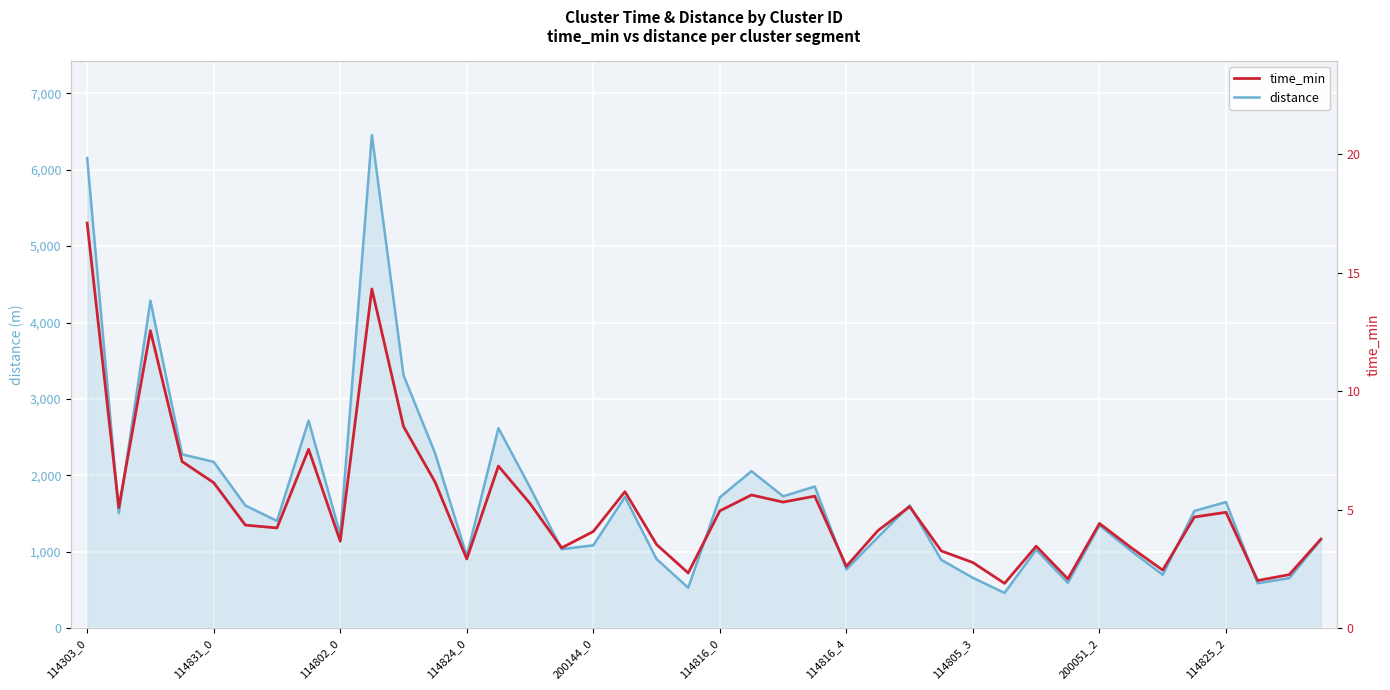

What is the minimum value for distance?

462.1